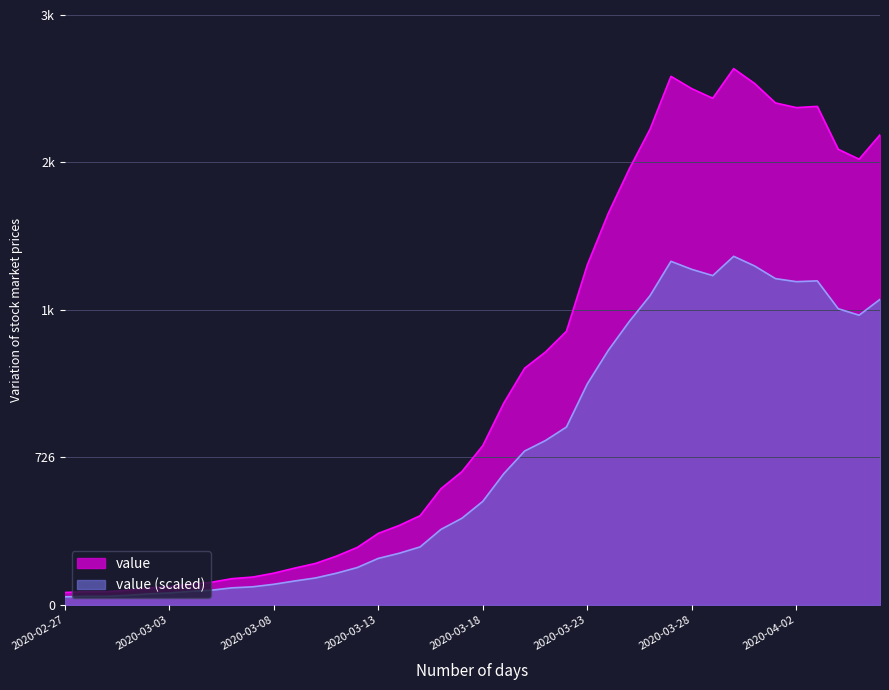

Reading left to right, what are all the values shown in this chart?

2020-02-27=61	2020-02-28=65	2020-02-29=65	2020-03-01=72	2020-03-02=83	2020-03-03=90	2020-03-04=102	2020-03-05=111	2020-03-06=129	2020-03-07=137	2020-03-08=156	2020-03-09=181	2020-03-10=204	2020-03-11=240	2020-03-12=283	2020-03-13=352	2020-03-14=391	2020-03-15=439	2020-03-16=572	2020-03-17=656	2020-03-18=784	2020-03-19=993	2020-03-20=1165	2020-03-21=1245	2020-03-22=1347	2020-03-23=1674	2020-03-24=1927	2020-03-25=2145	2020-03-26=2342	2020-03-27=2602	2020-03-28=2541	2020-03-29=2494	2020-03-30=2640	2020-03-31=2567	2020-04-01=2471	2020-04-02=2448	2020-04-03=2454	2020-04-04=2243	2020-04-05=2194	2020-04-06=2314